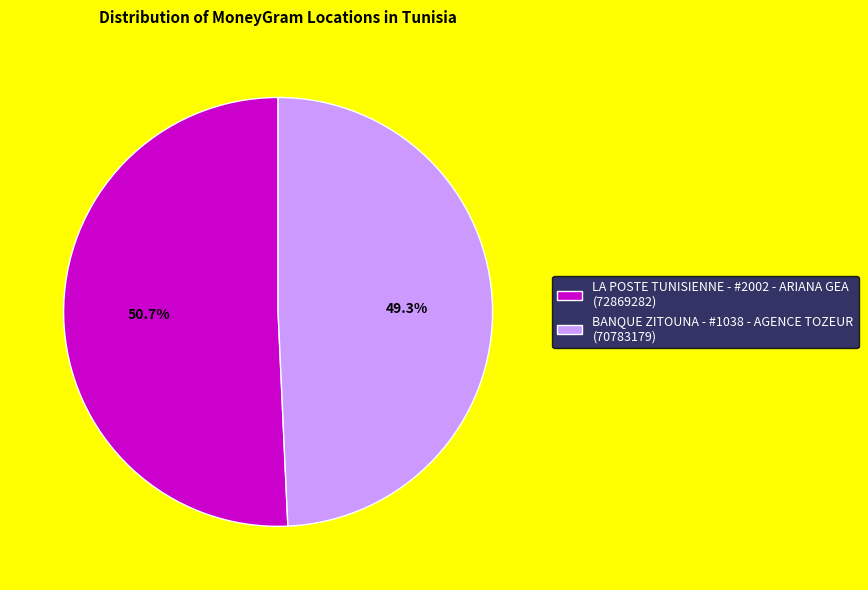

To the nearest percent, what is the combined percentage of BANQUE ZITOUNA - #1038 - AGENCE TOZEUR and LA POSTE TUNISIENNE - #2002 - ARIANA GEA?

100%